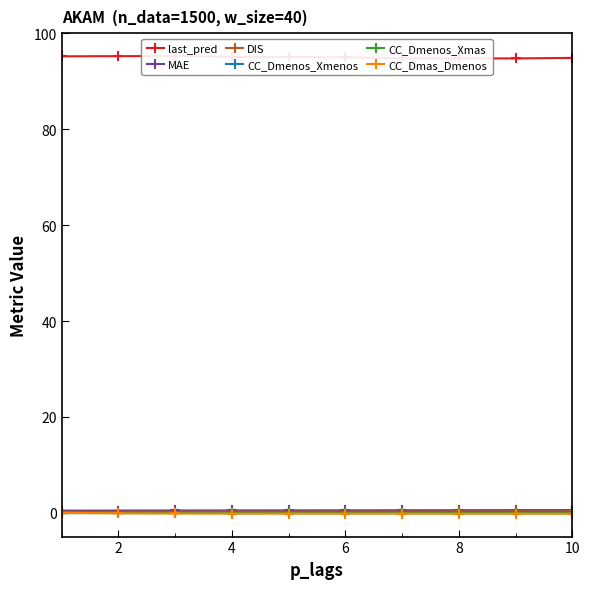

Rank the series at 8 from lowest to highest value.

CC_Dmas_Dmenos, CC_Dmenos_Xmas, CC_Dmenos_Xmenos, DIS, MAE, last_pred